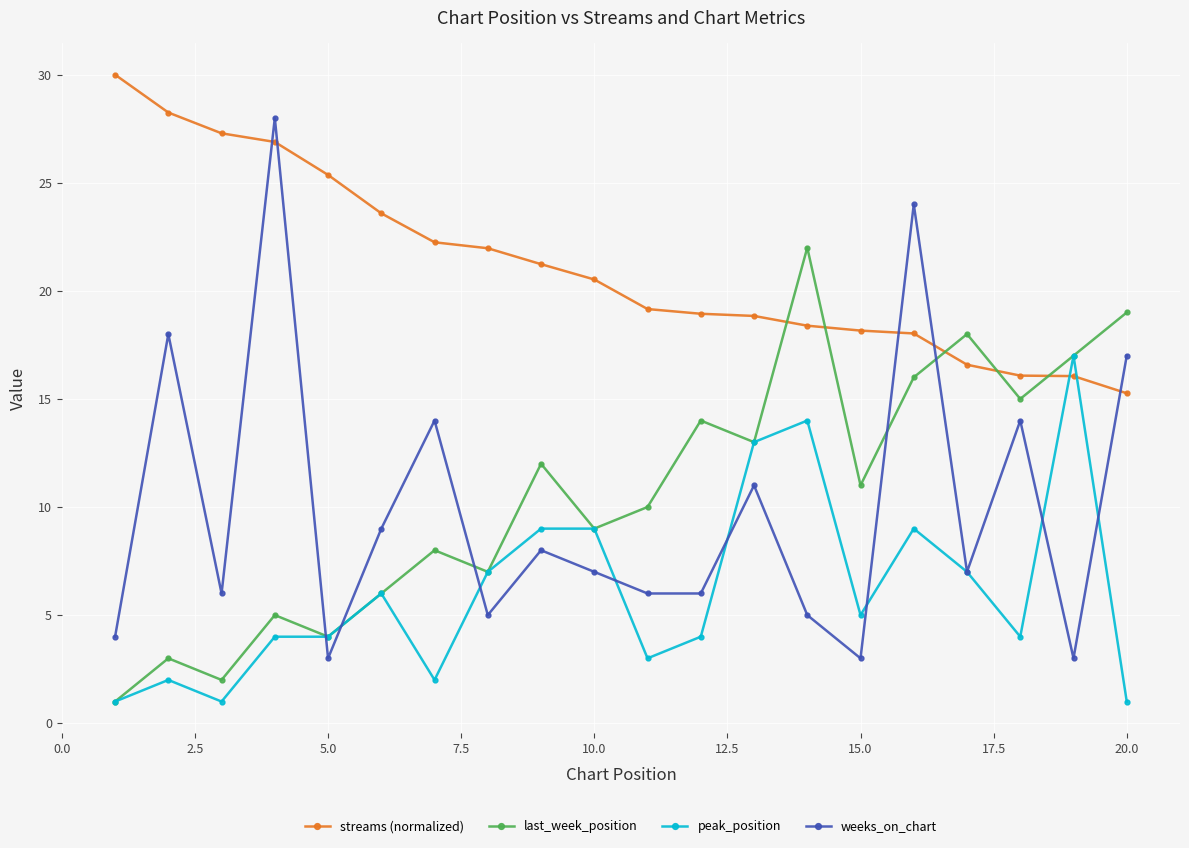

Which series ends up on top after the final intersection of peak_position and streams (normalized)?

streams (normalized)